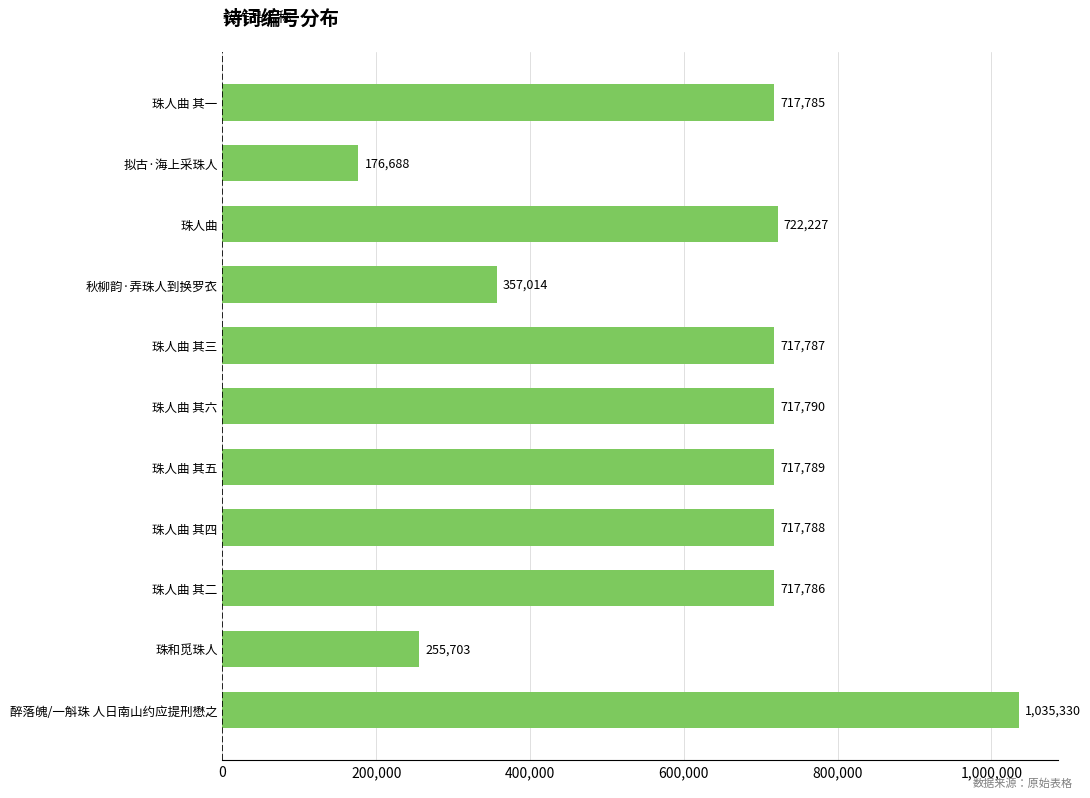

What is the value of the 7th bar from the top?

717789